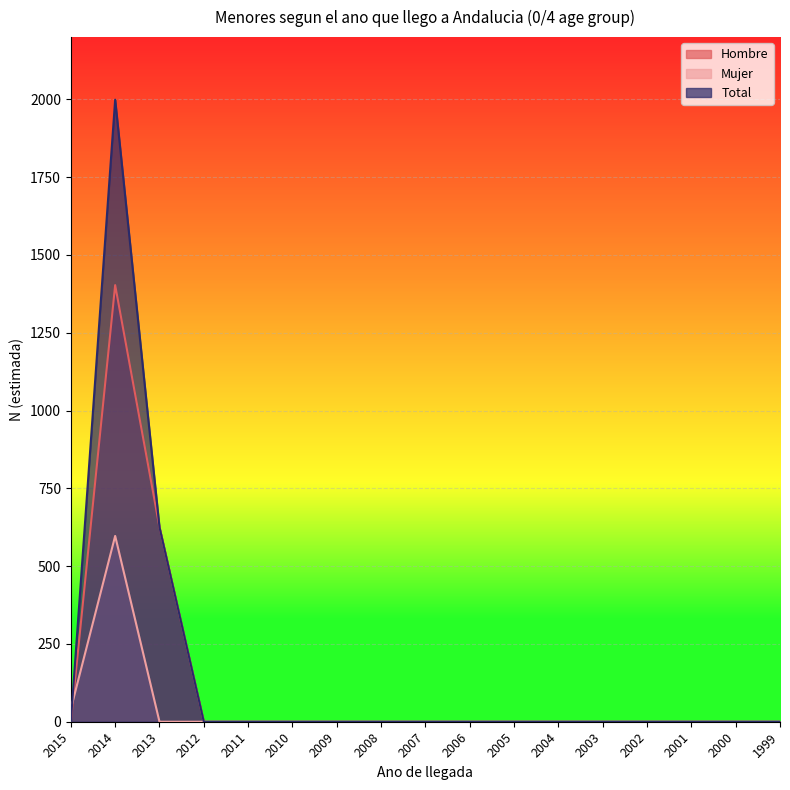

At which label is Mujer closest to 298?

2015